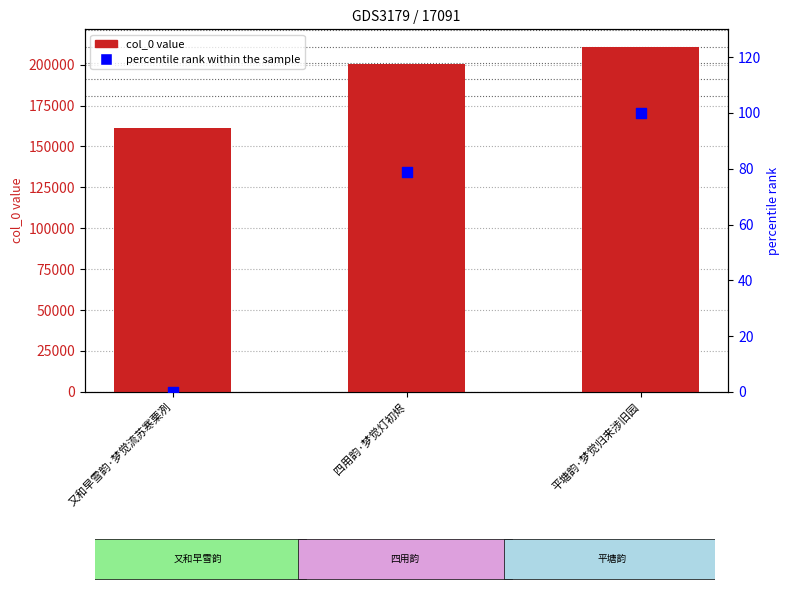

What is the total value across all series at 又和早雪韵·梦觉流苏寒栗冽?

161111.0